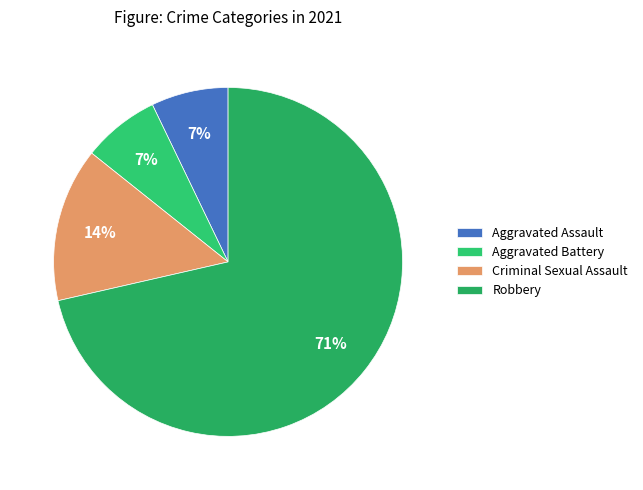

Which slice represents more than half of the pie?

Robbery